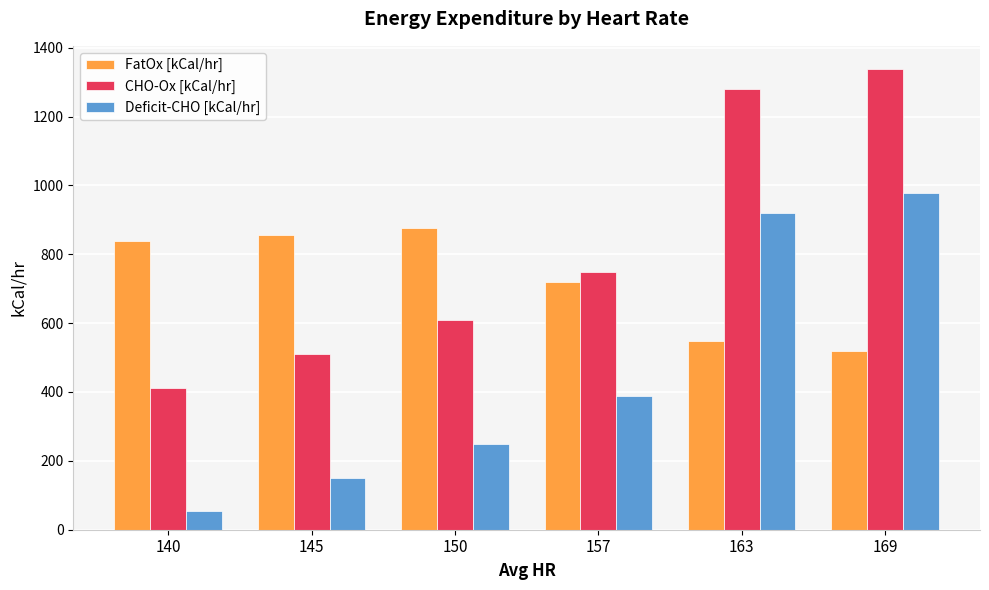

What is the difference between the Deficit-CHO [kCal/hr] values at 150 and 157?

138.8